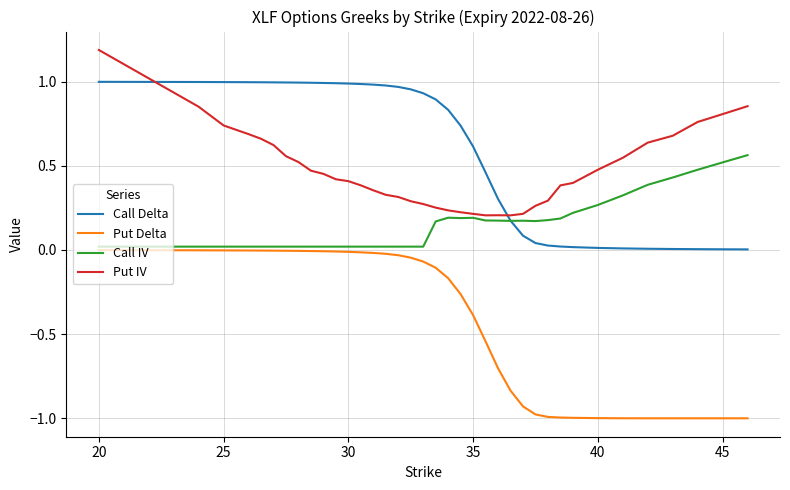

Count the number of categories in the chart.

37